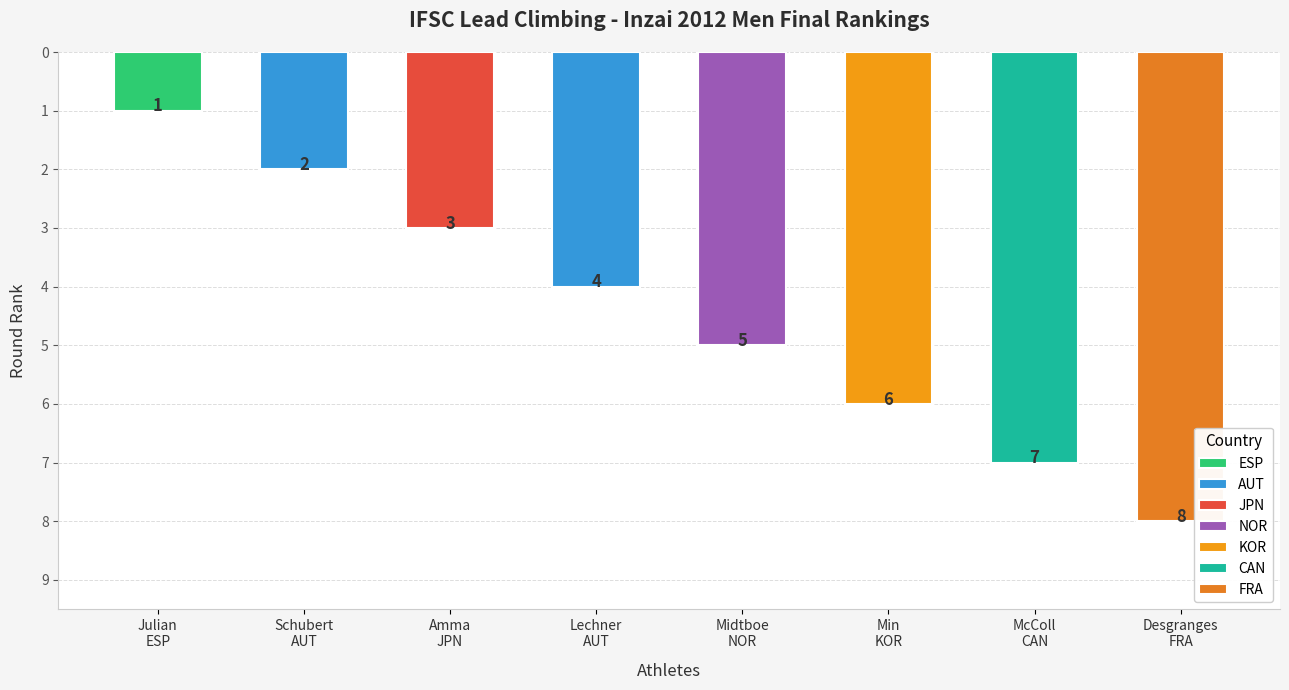

The value at Lechner AUT is 6. True or false?

False